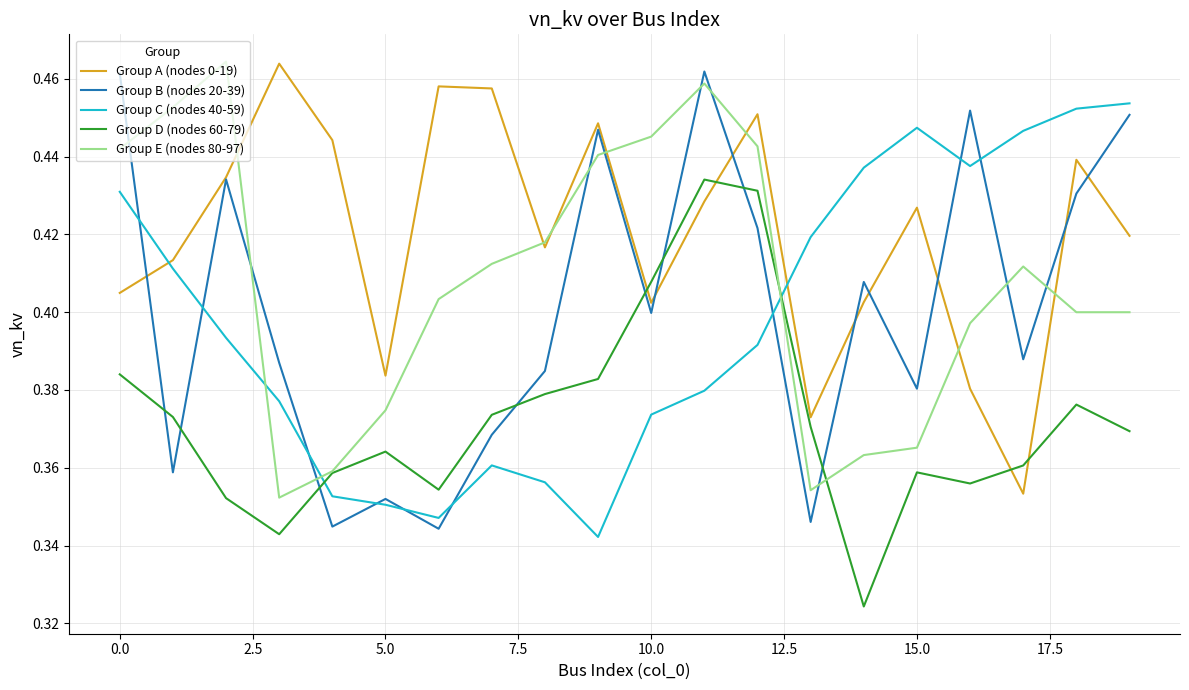

Which series ends up on top after the final intersection of Group C (nodes 40-59) and Group E (nodes 80-97)?

Group C (nodes 40-59)